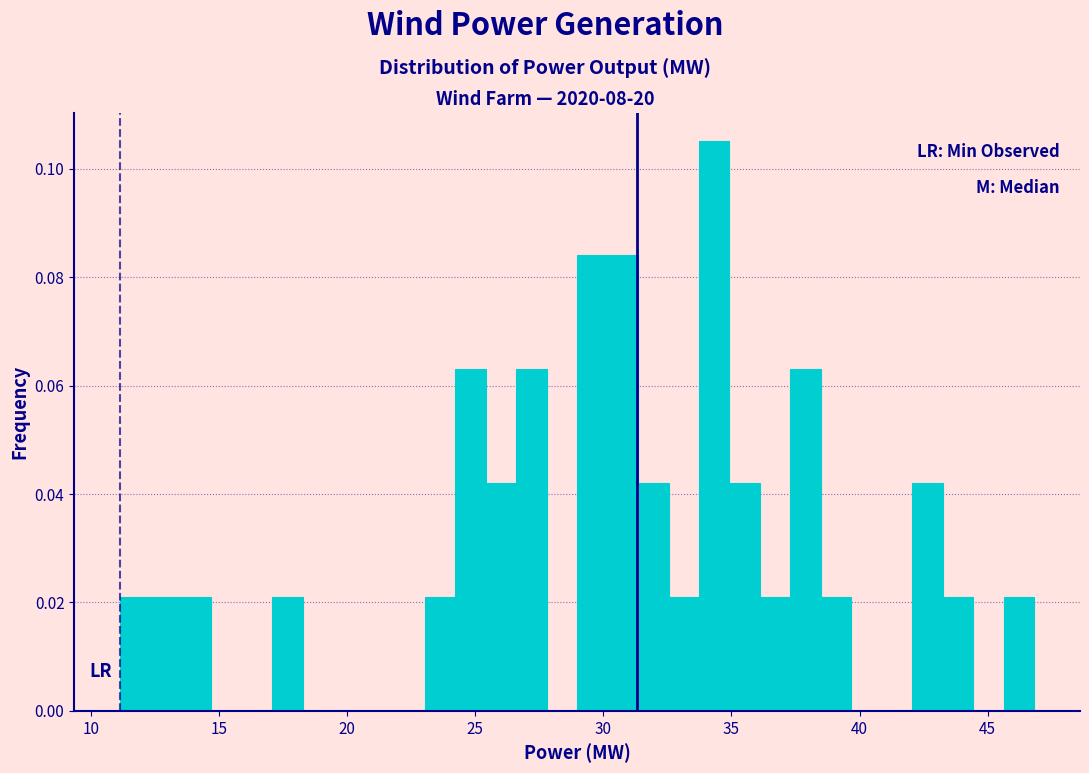

Read against the x-axis, roughly where is the centre of the tallest bar?

34.5